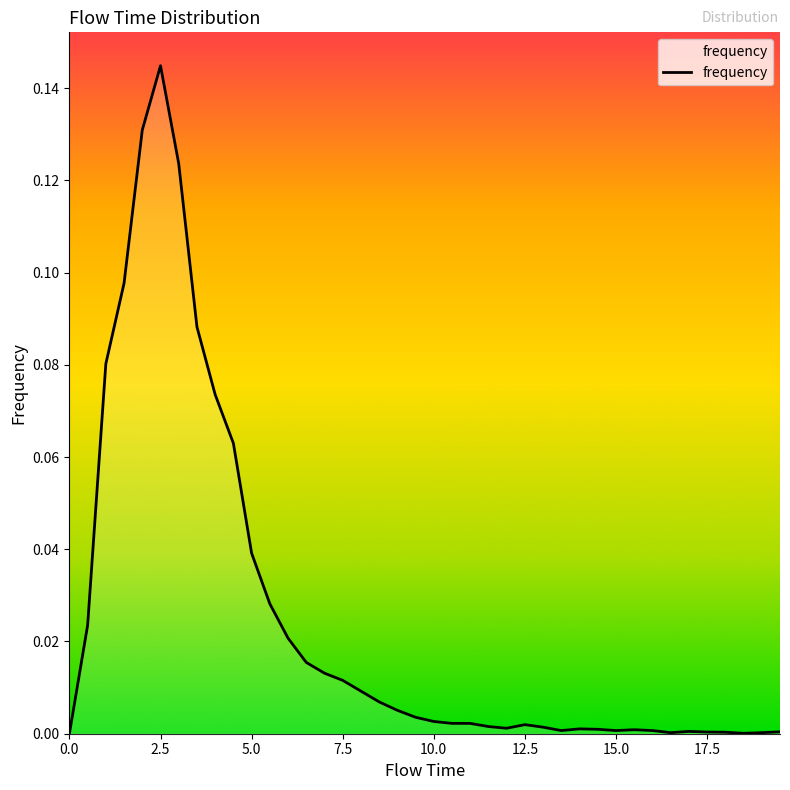

At which category does the chart reach its peak across all series?

2.5